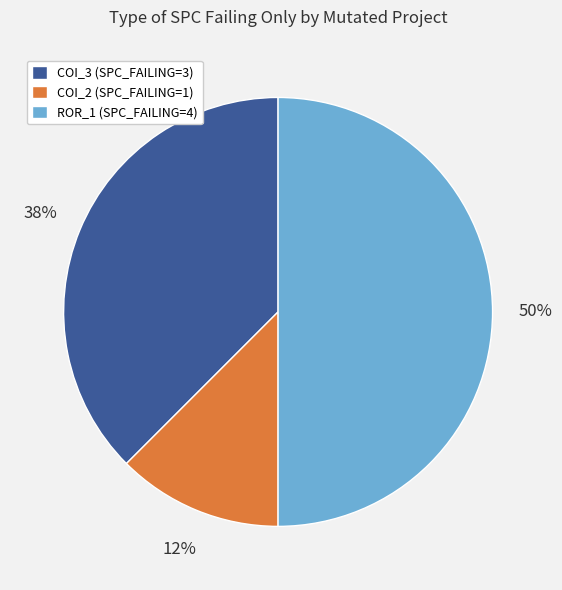

To the nearest percent, what percentage of the pie is ROR_1 (SPC_FAILING=4)?

50%